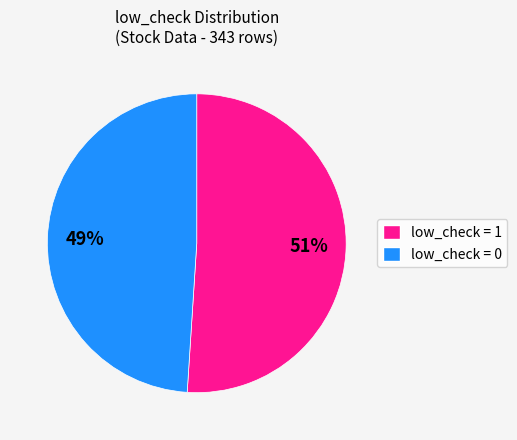

How many slices are in this pie chart?

2